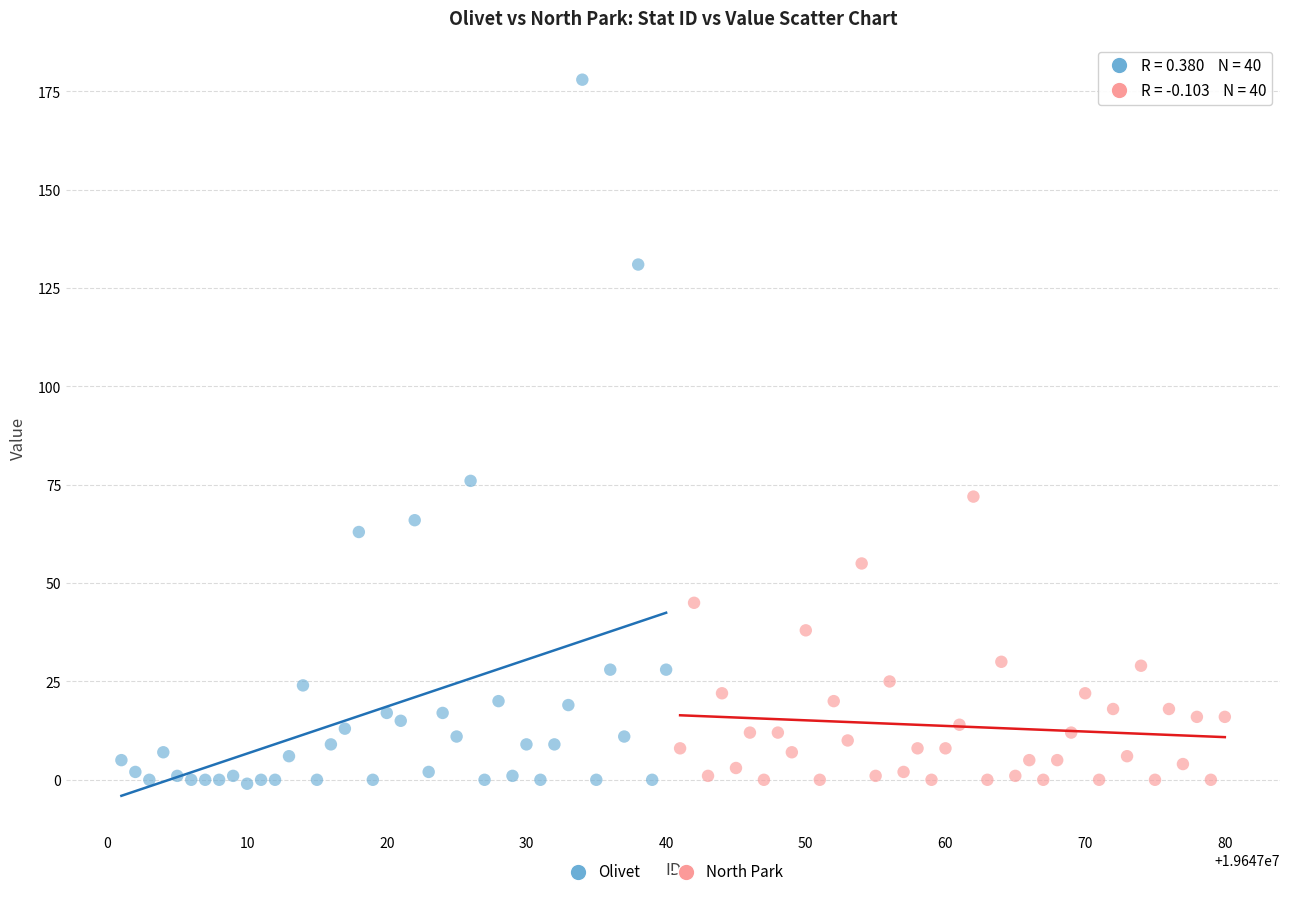

Which series contains the highest Y value?

Olivet